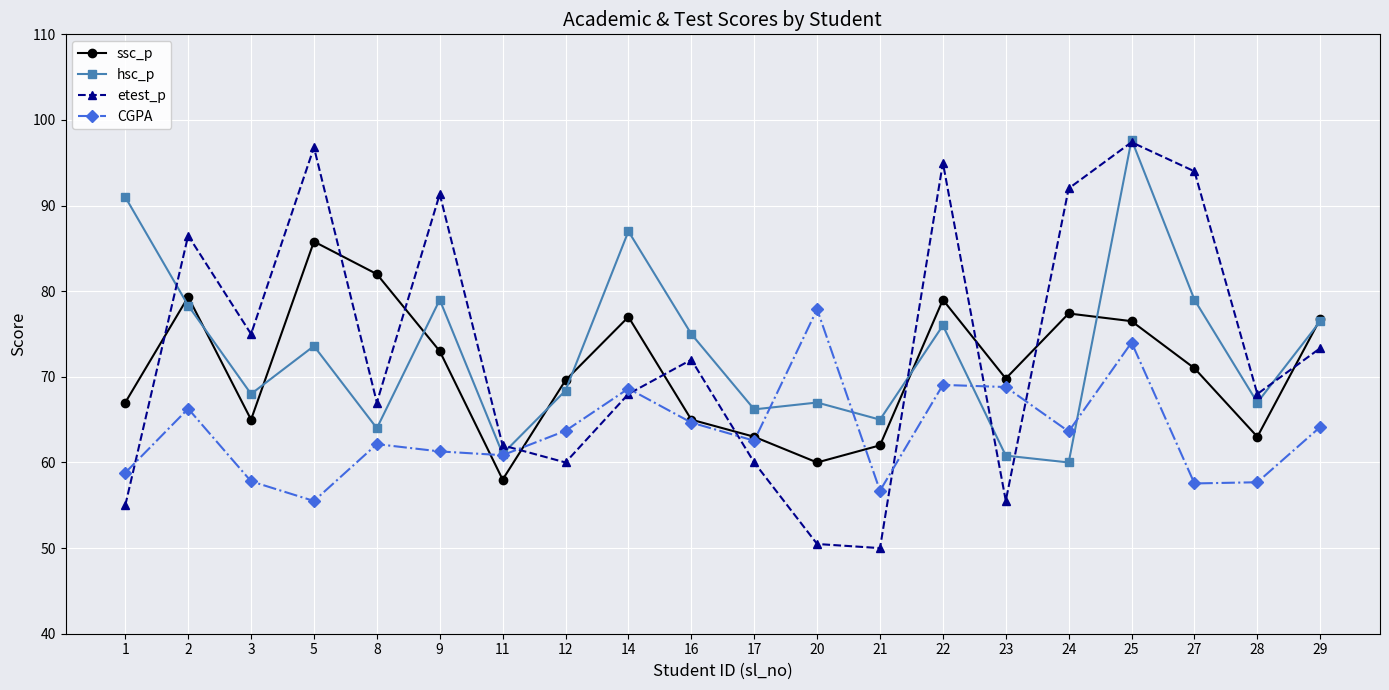

Where is the first local maximum for etest_p?

2